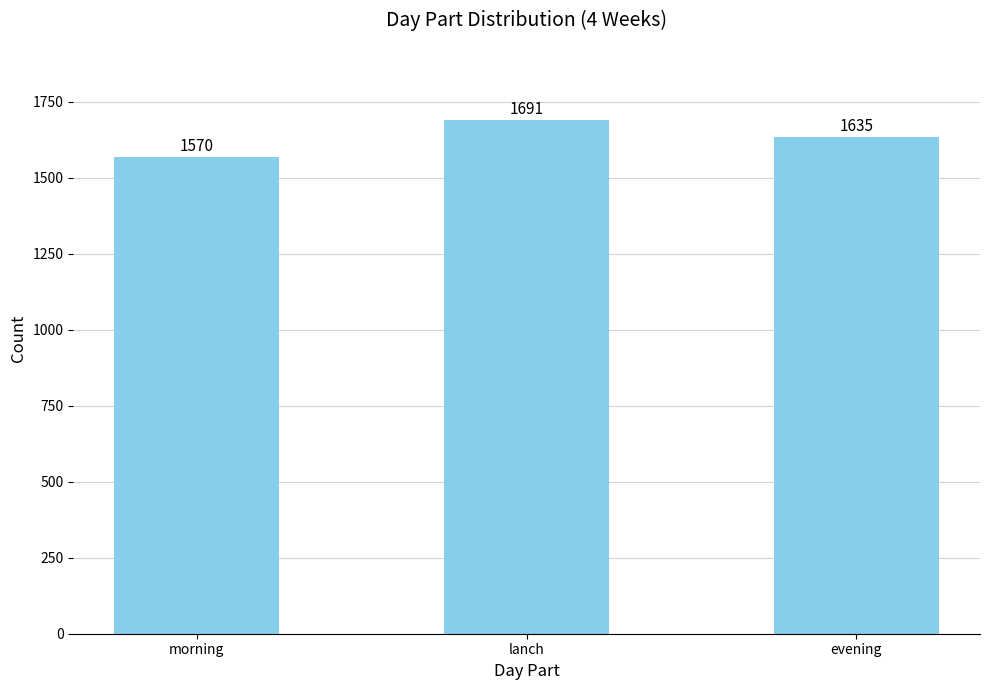

What is the value of the 3rd bar from the left?

1635